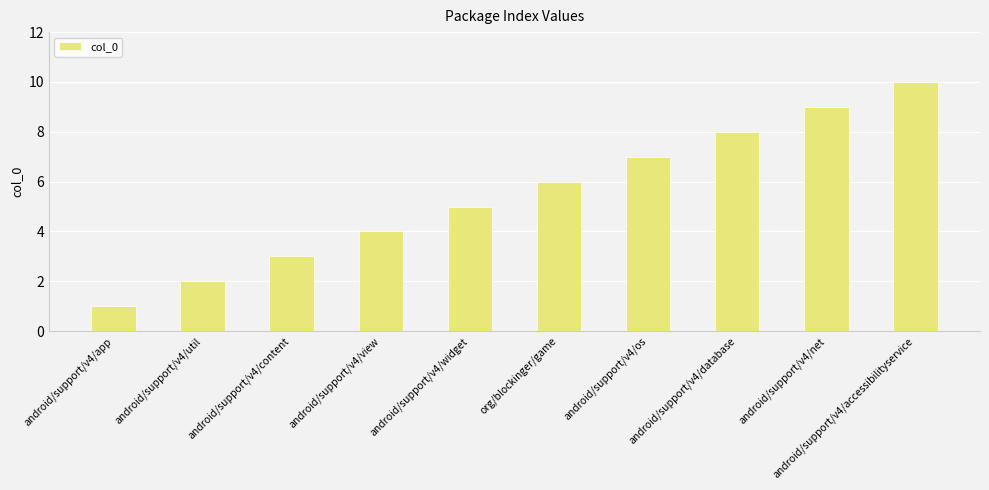

Which label corresponds to the smallest value in the chart?

android/support/v4/app